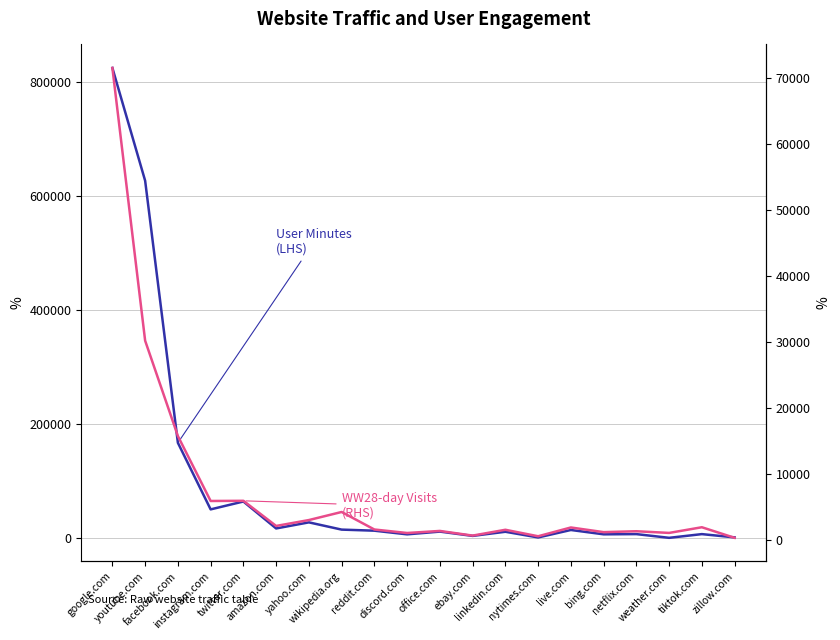

Is this an area chart (filled region under the line)?

No